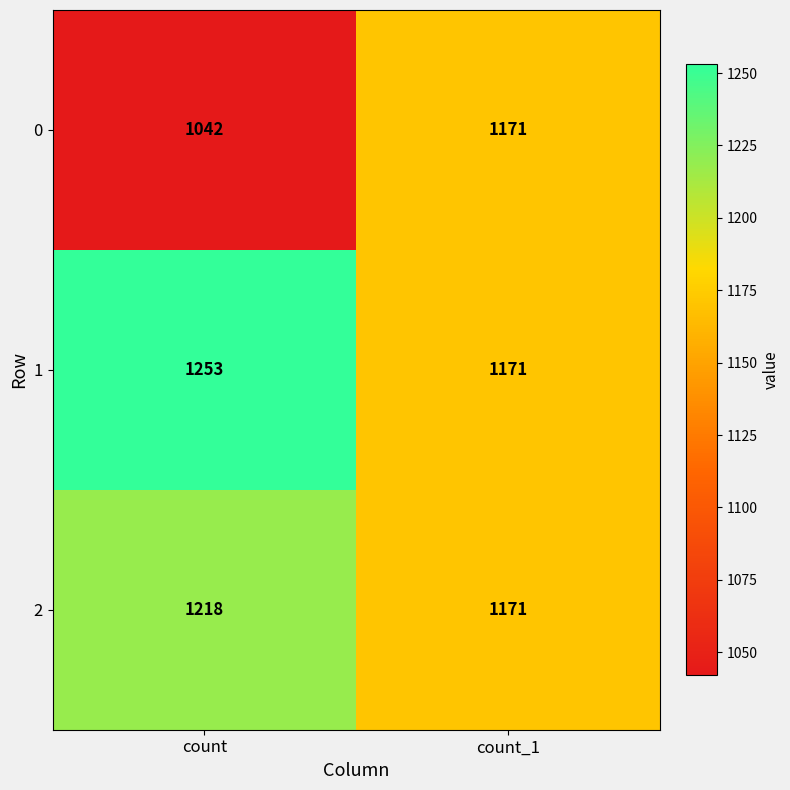

Is it true that 1 equals 1253 at count?

True